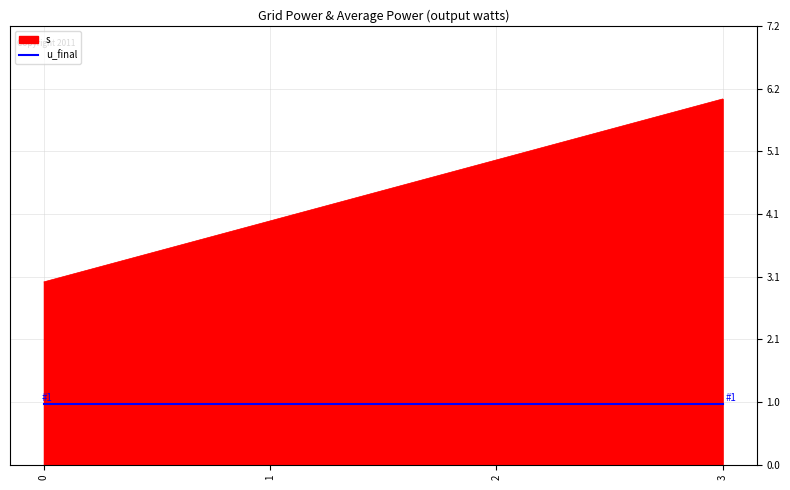

What is the sum of all u_final values?

4